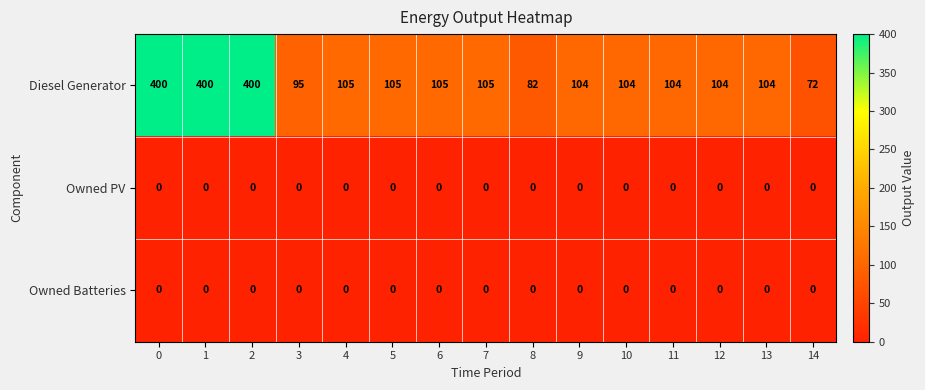

The value of Owned PV at 4 is 0. True or false?

True